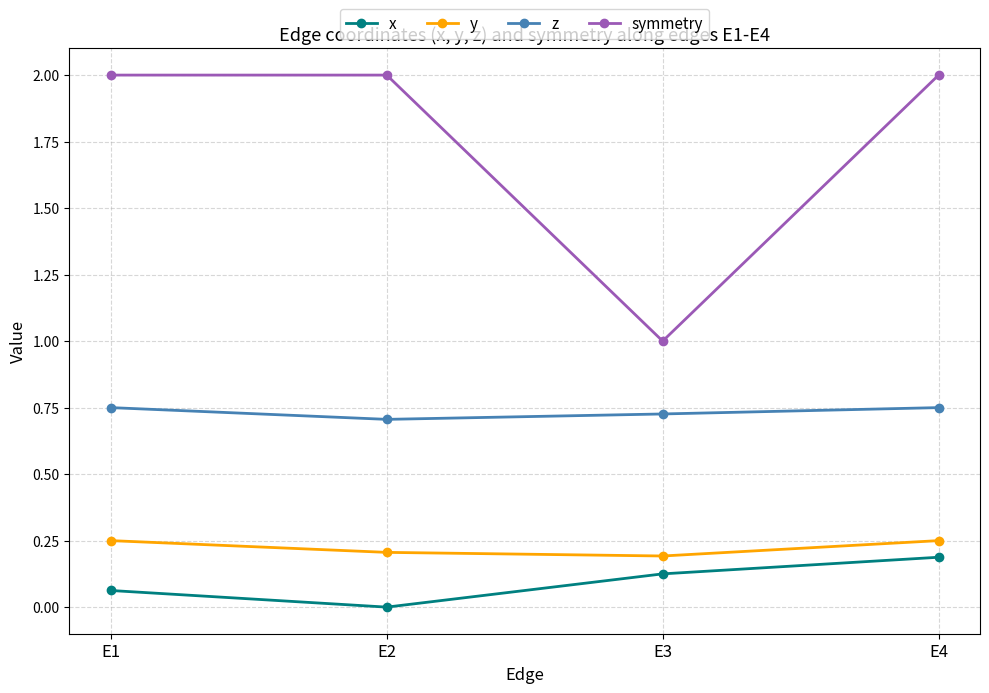

What is the highest value of the symmetry series?

2.0